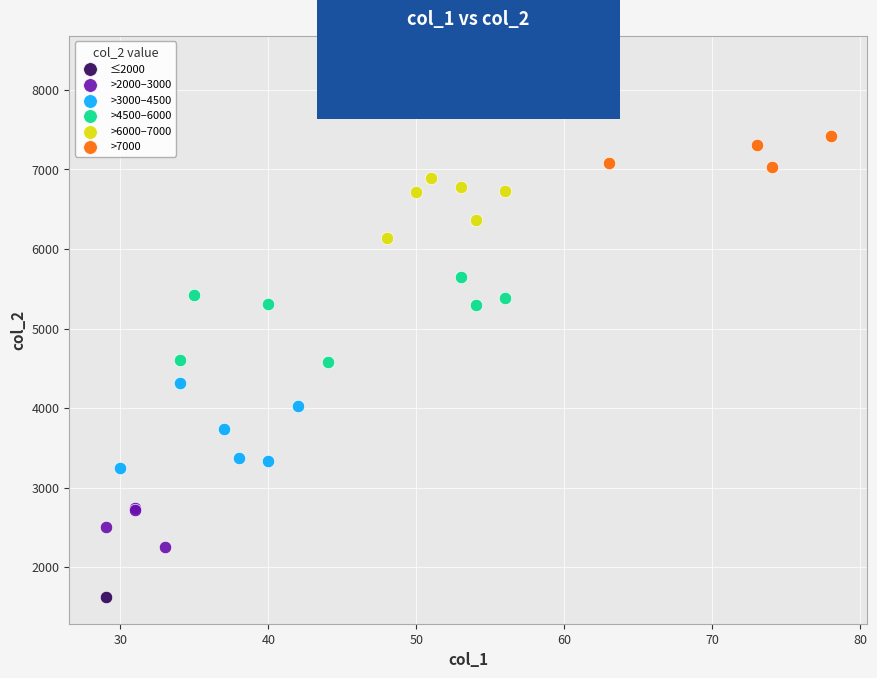

What are all the series names shown in the legend?

≤2000, >2000–3000, >3000–4500, >4500–6000, >6000–7000, >7000